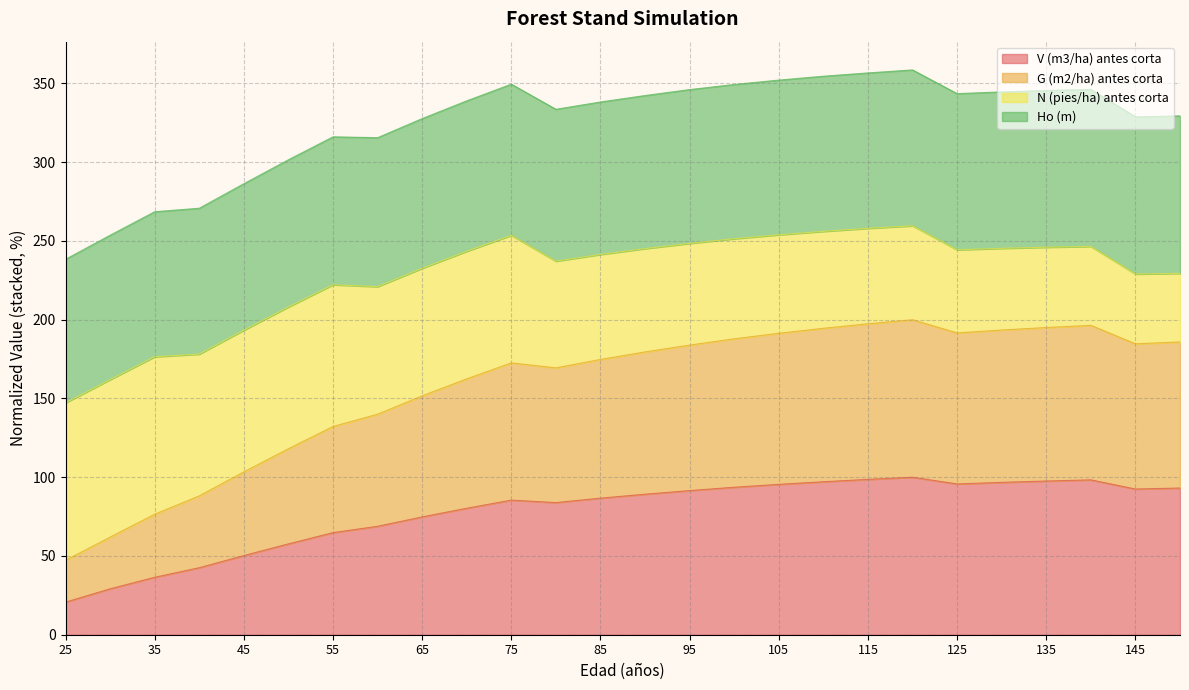

What is the minimum value shown in the chart?

20.7